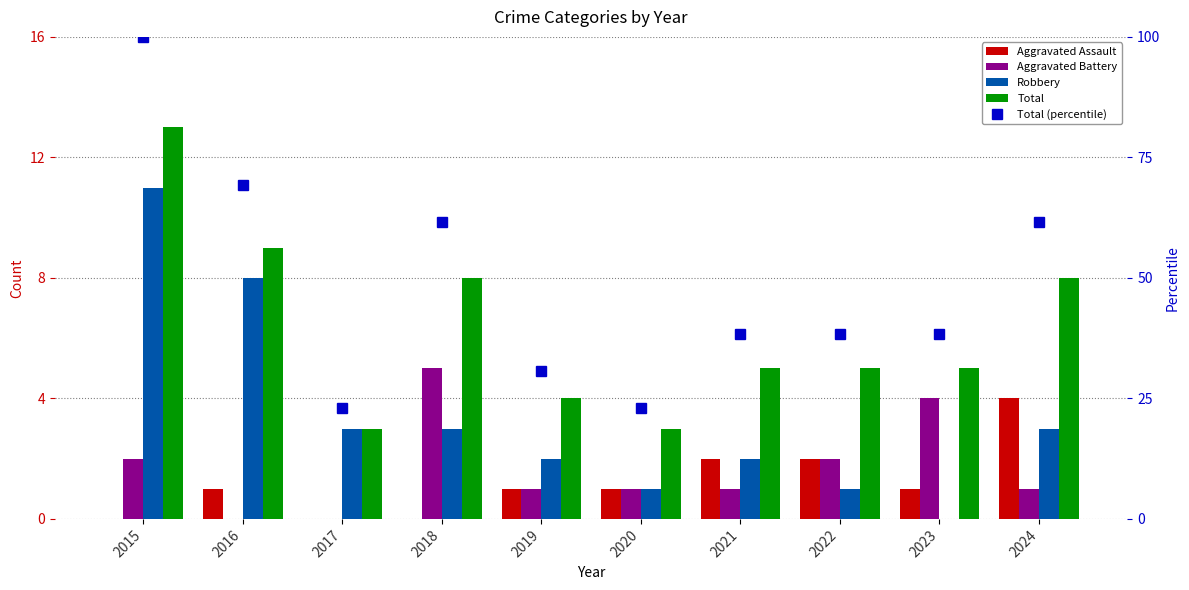

Read the Aggravated Battery value at 2023.

4.0